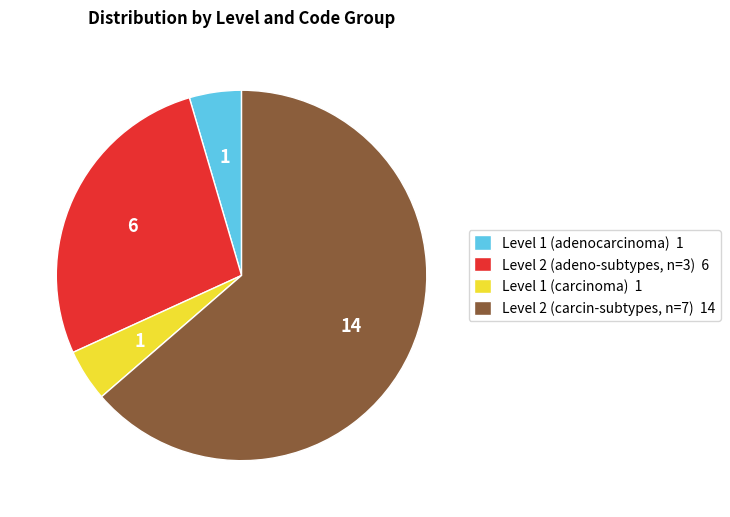

Which has a higher value, Level 2 (adeno-subtypes, n=3) 6 or Level 2 (carcin-subtypes, n=7) 14?

Level 2 (carcin-subtypes, n=7) 14